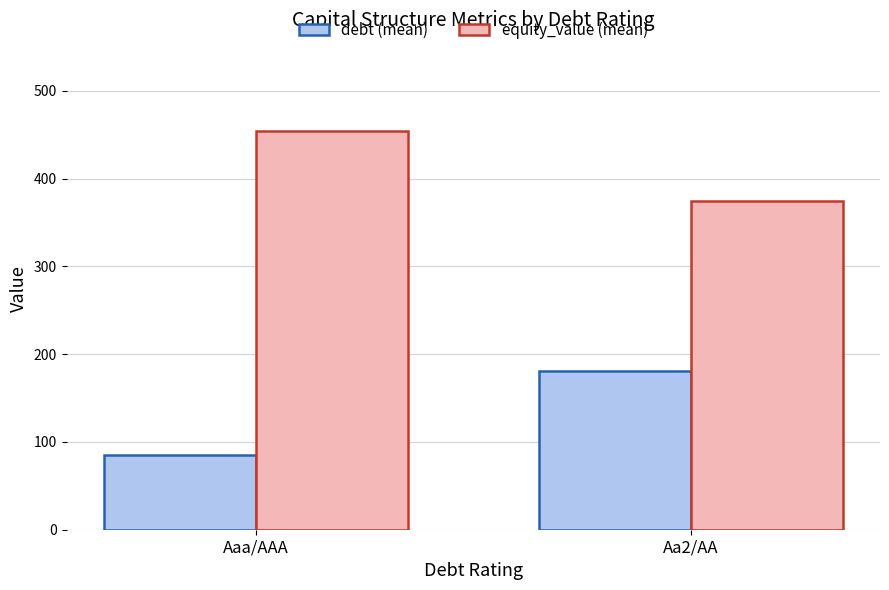

Which category has the lowest value in the equity_value (mean) series?

Aa2/AA